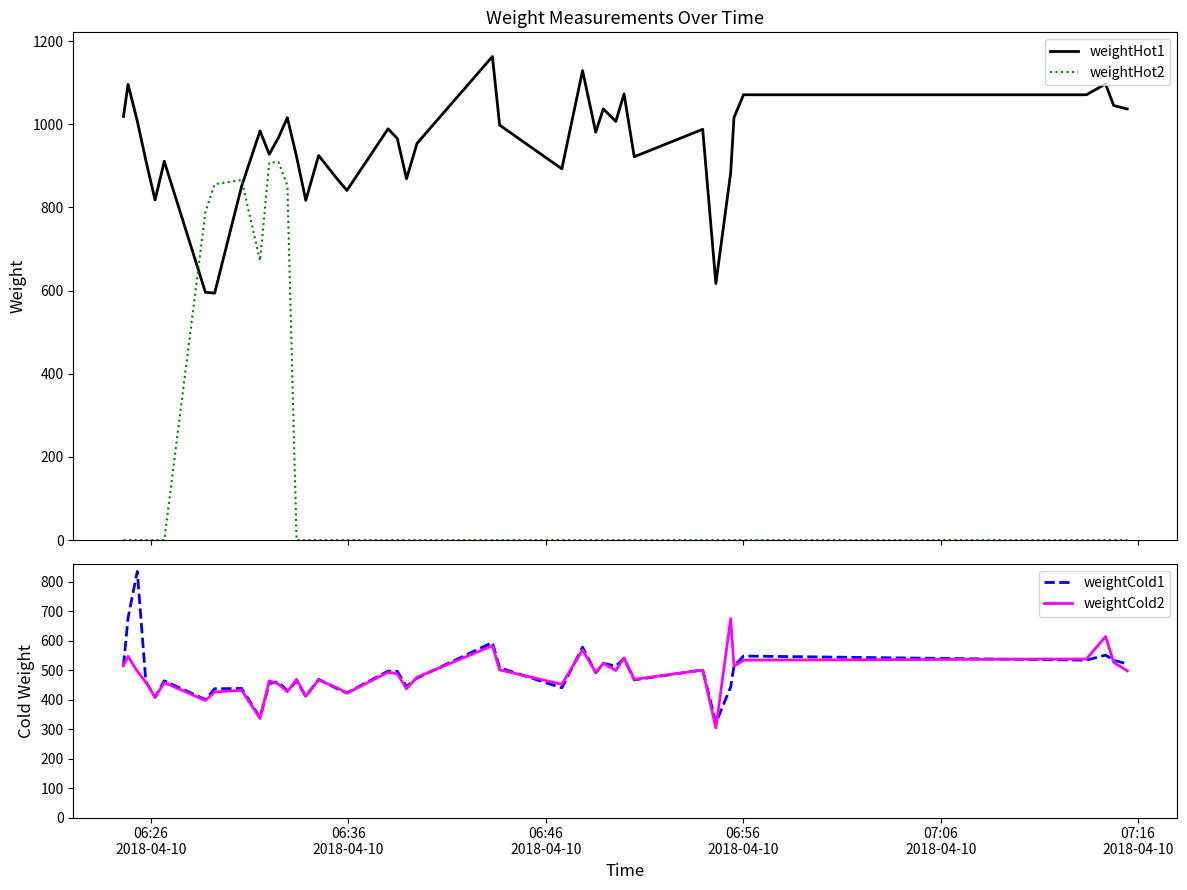

How many interior local peaks does the weightHot1 series have?

12